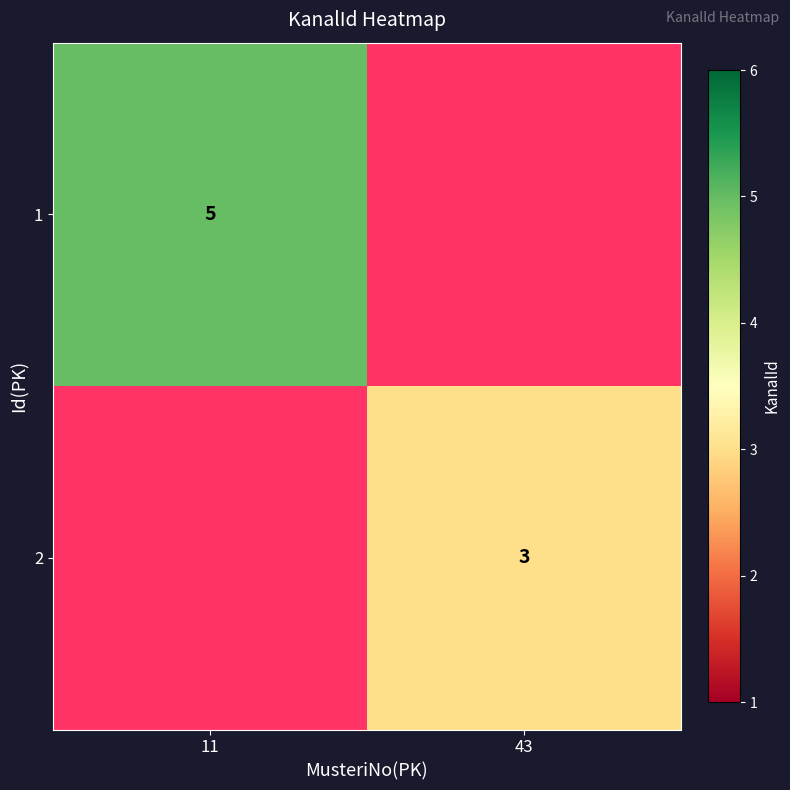

Which category has the lowest value across all series?

43